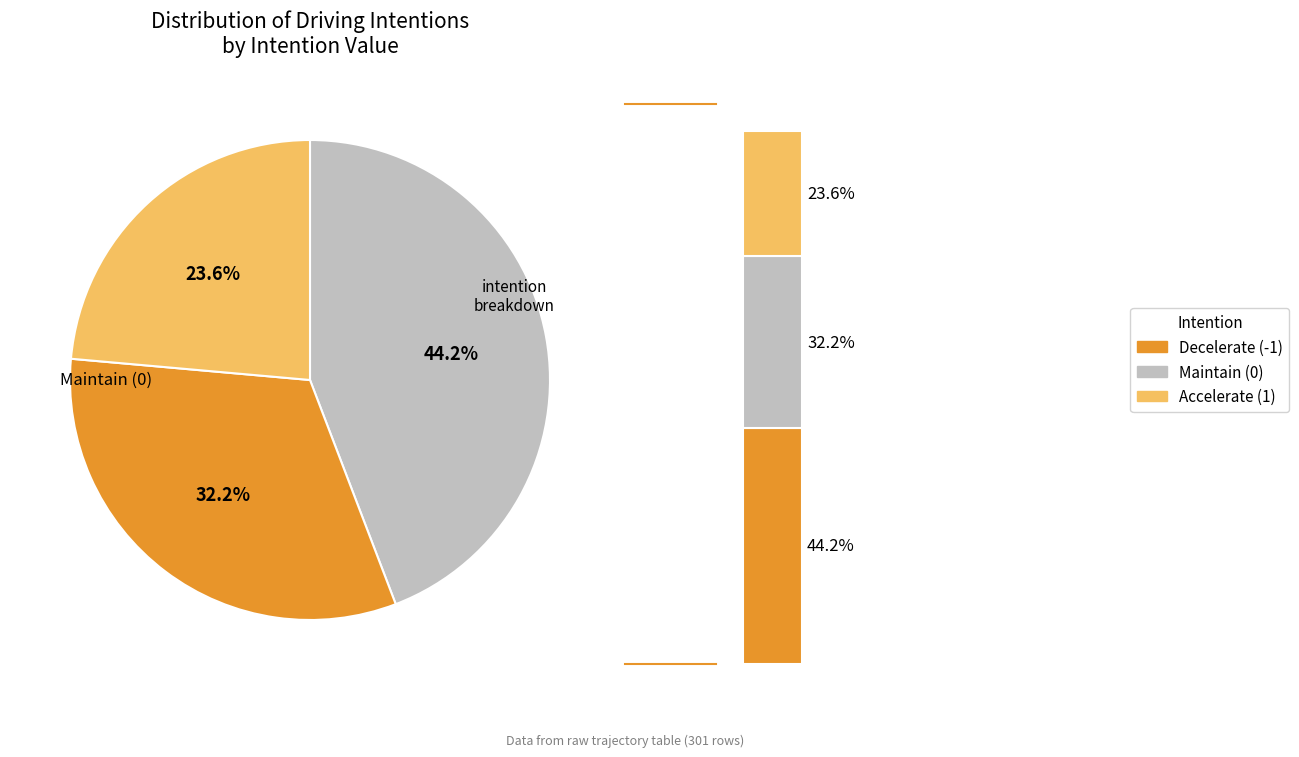

Which slice is the largest?

-1